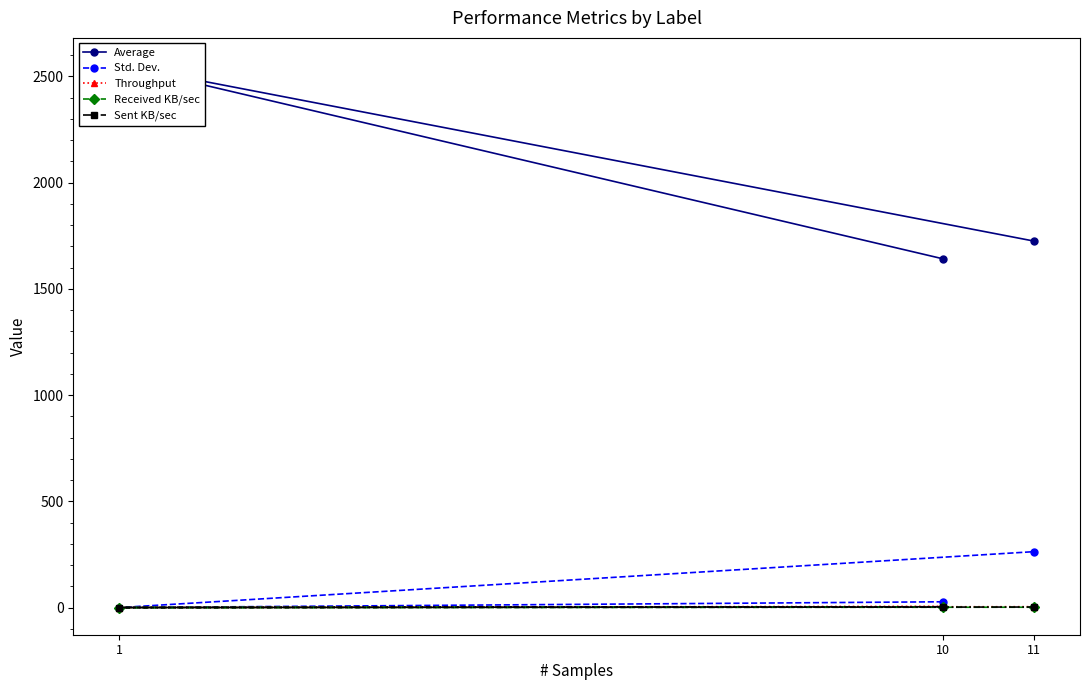

The Received KB/sec series shows 2.5 at 10. True or false?

True